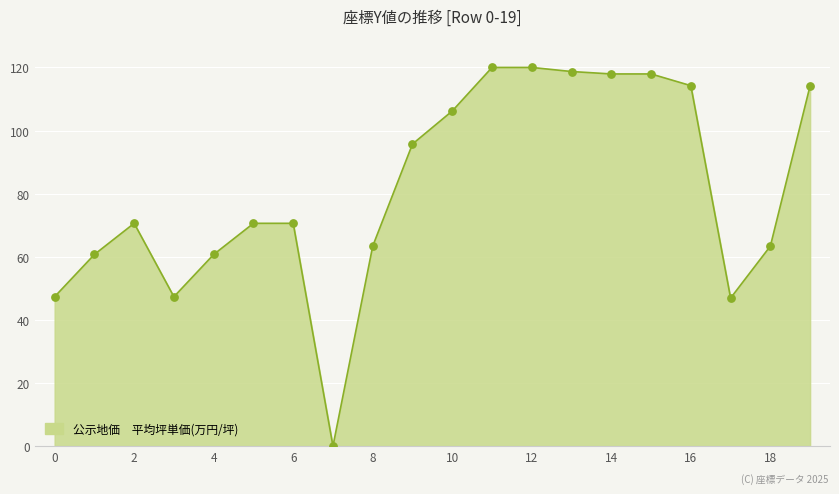

What is the greatest value displayed?

120.0